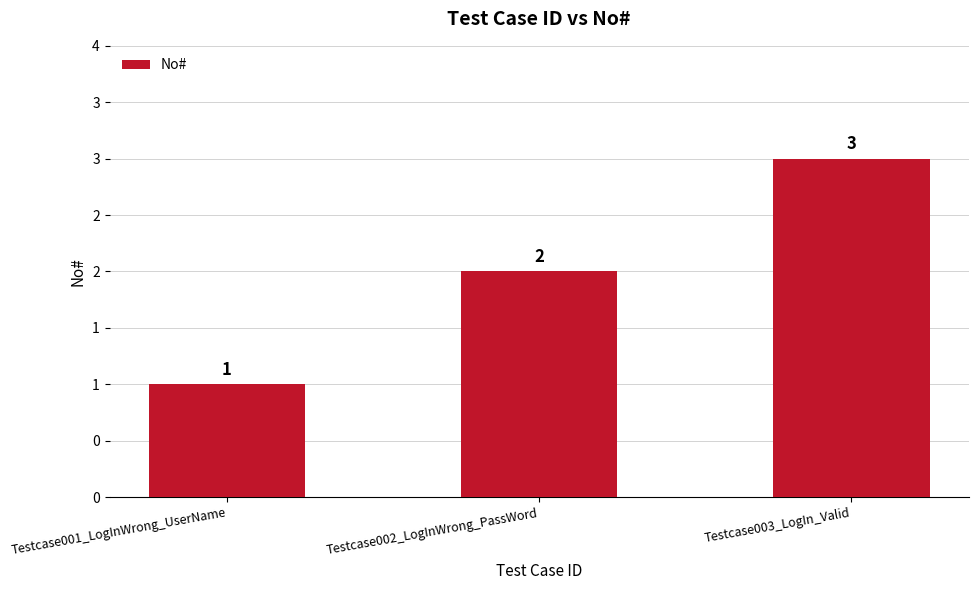

At which label does the data first exceed 2?

Testcase003_LogIn_Valid